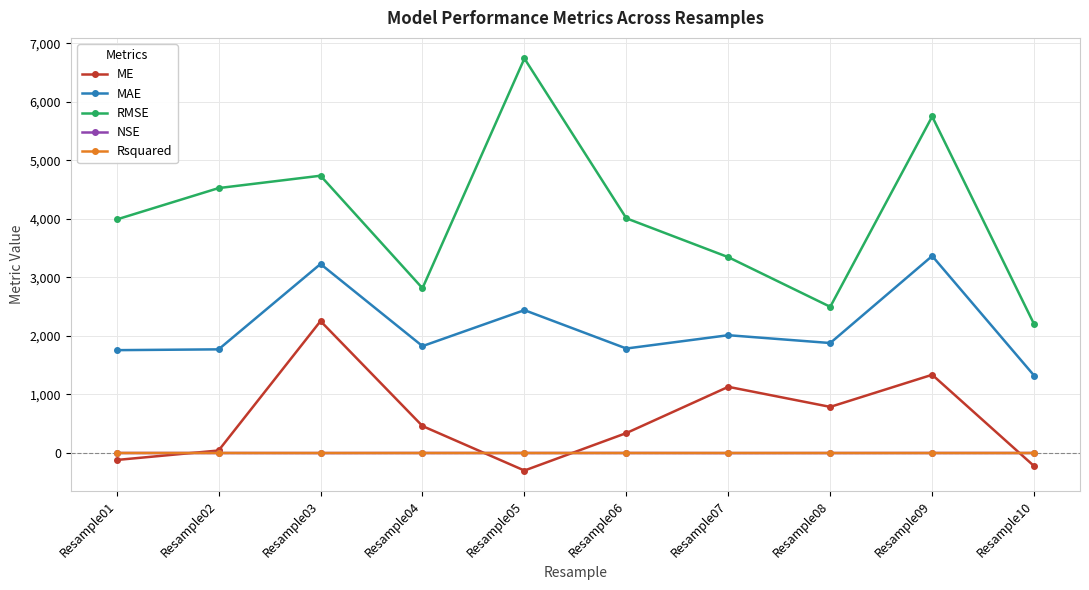

Which series has the widest spread of values?

RMSE